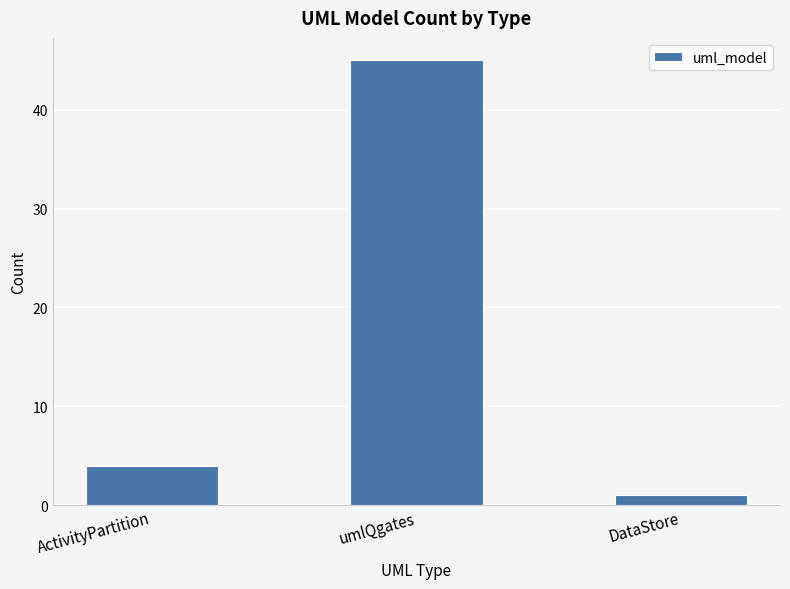

Which has a higher value, umlQgates or ActivityPartition?

umlQgates